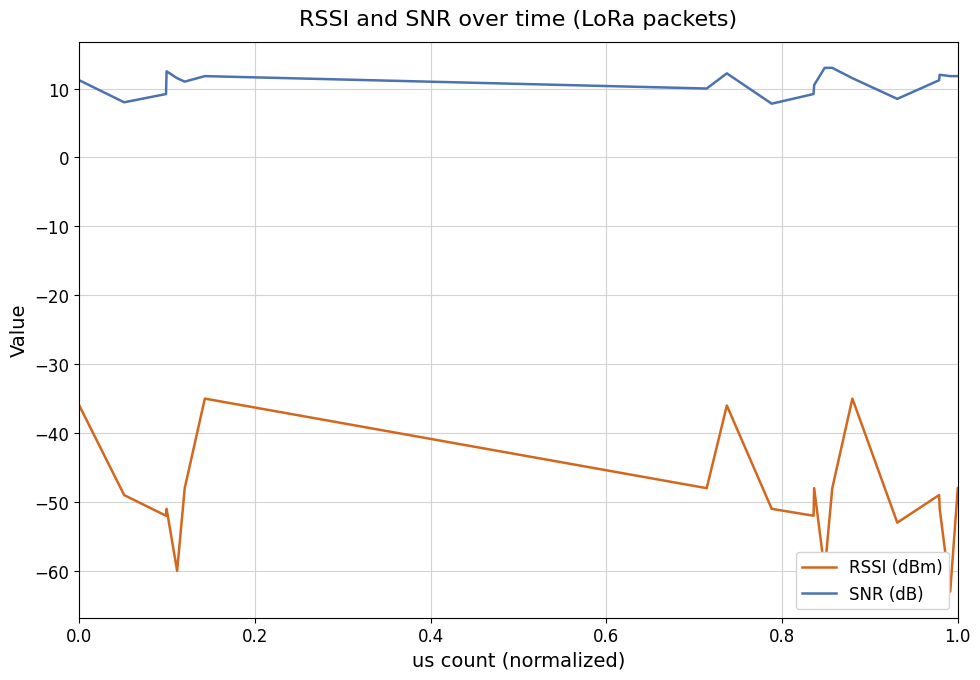

What is the difference between the maximum and minimum values in the SNR (dB) series?

5.2